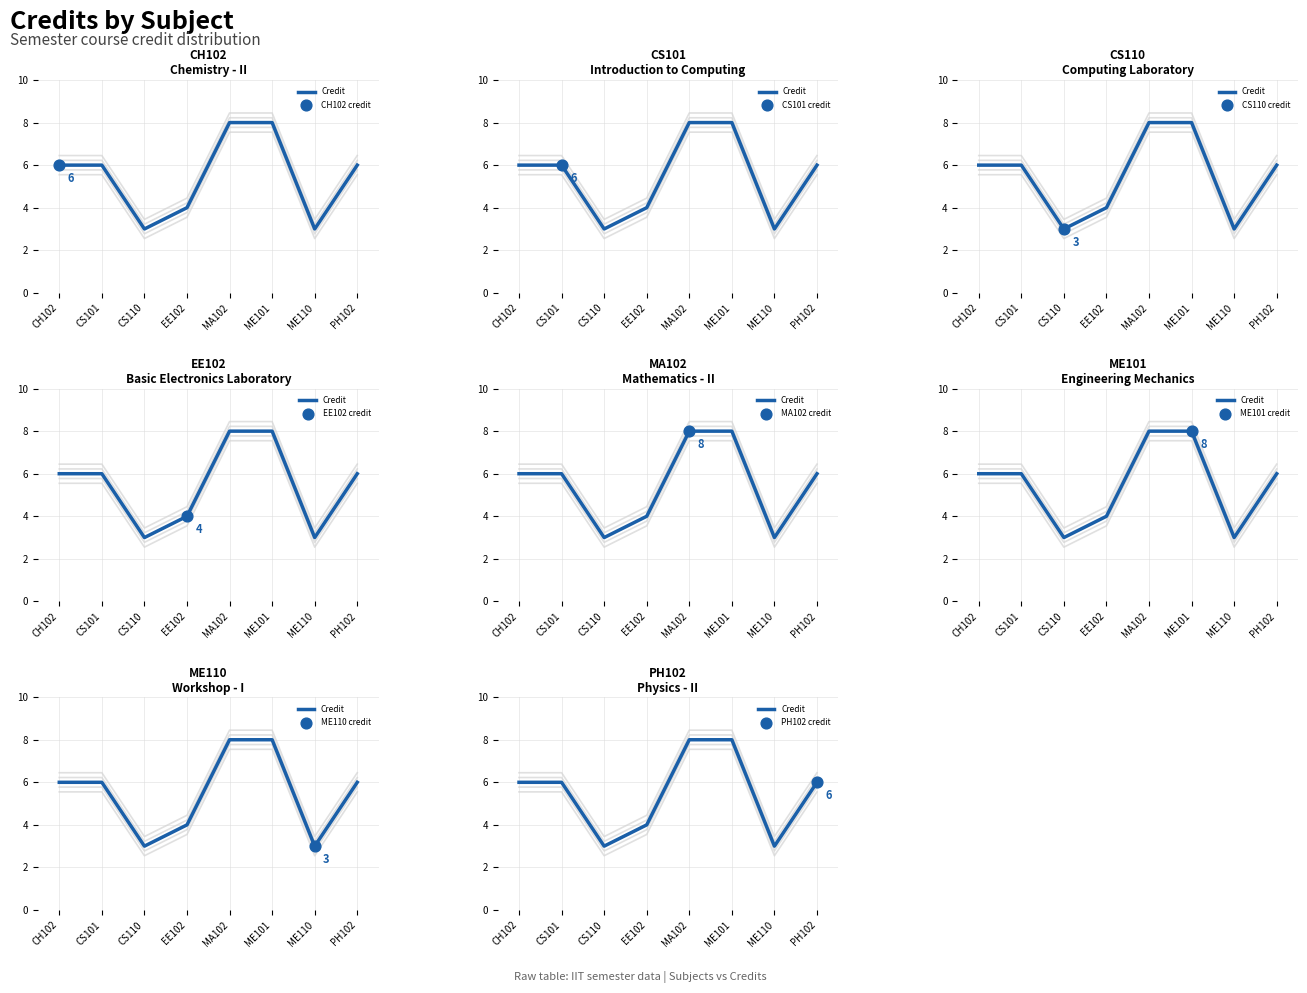

What is the change in value from MA102 to ME110?

-5